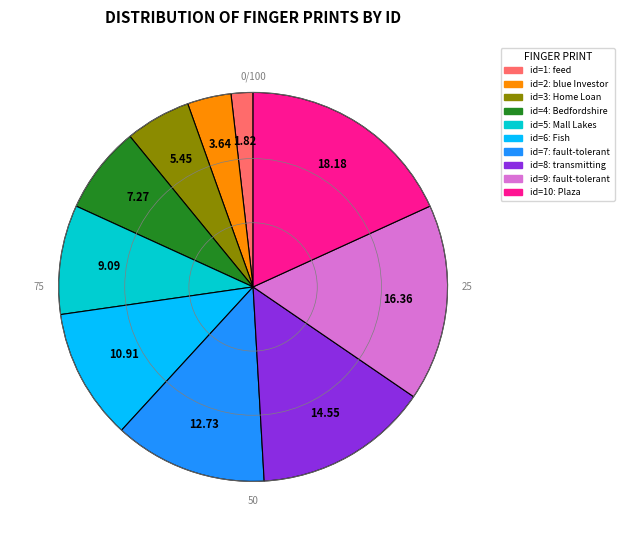

How many slices are in this pie chart?

10